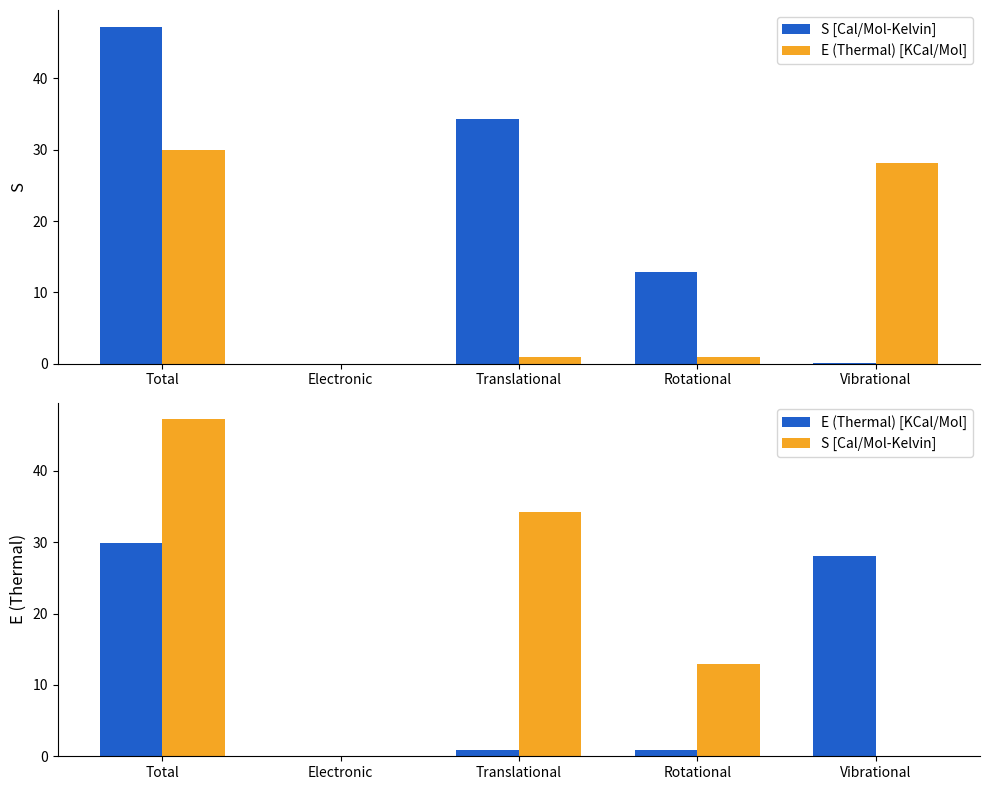

True or false: S [Cal/Mol-Kelvin] has a value of 47.2 at Total.

True